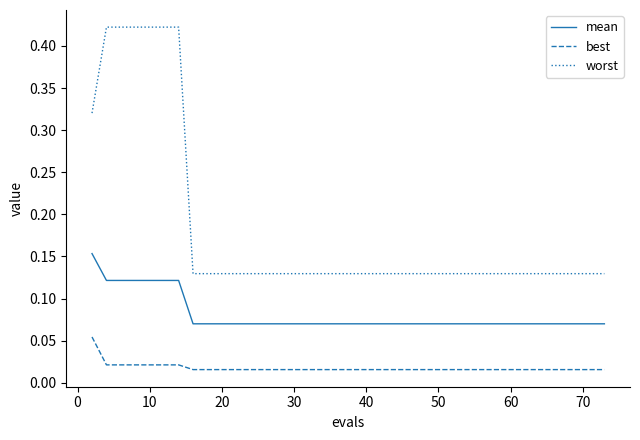

True or false: best and worst cross at least once.

False